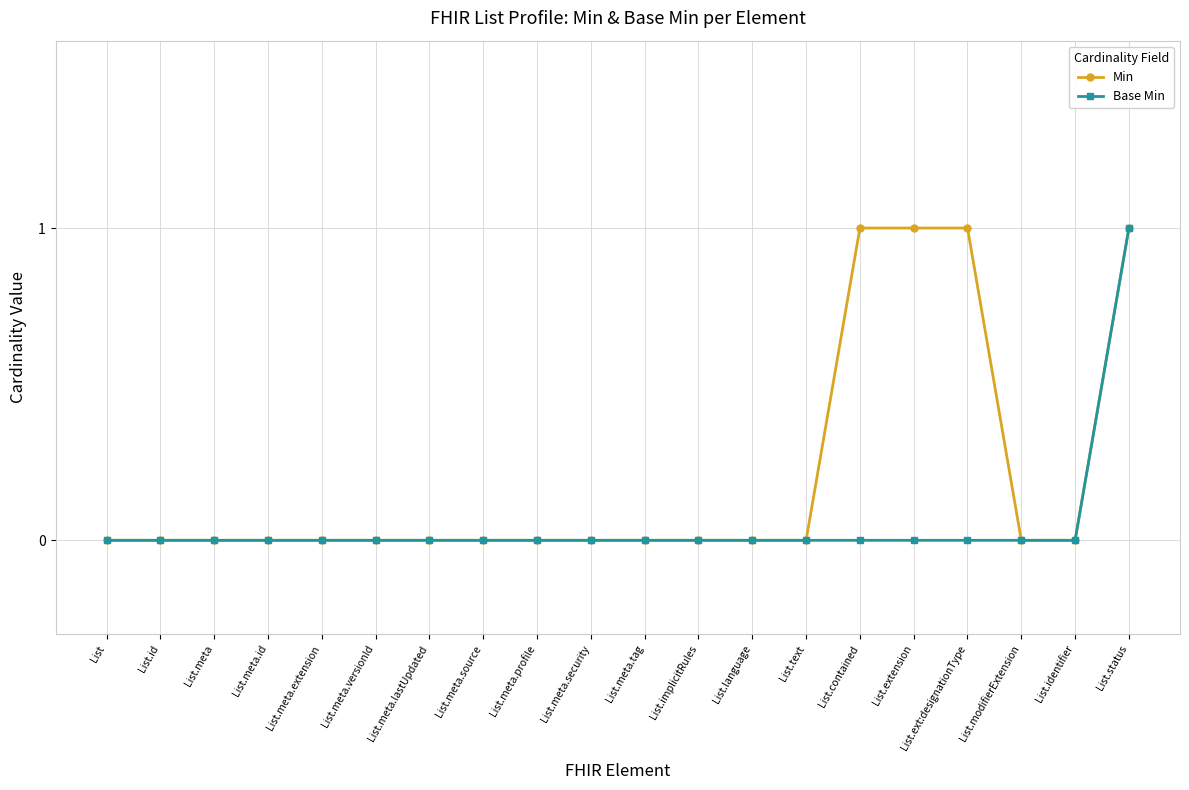

What is the difference between the maximum and minimum values in the Base Min series?

1